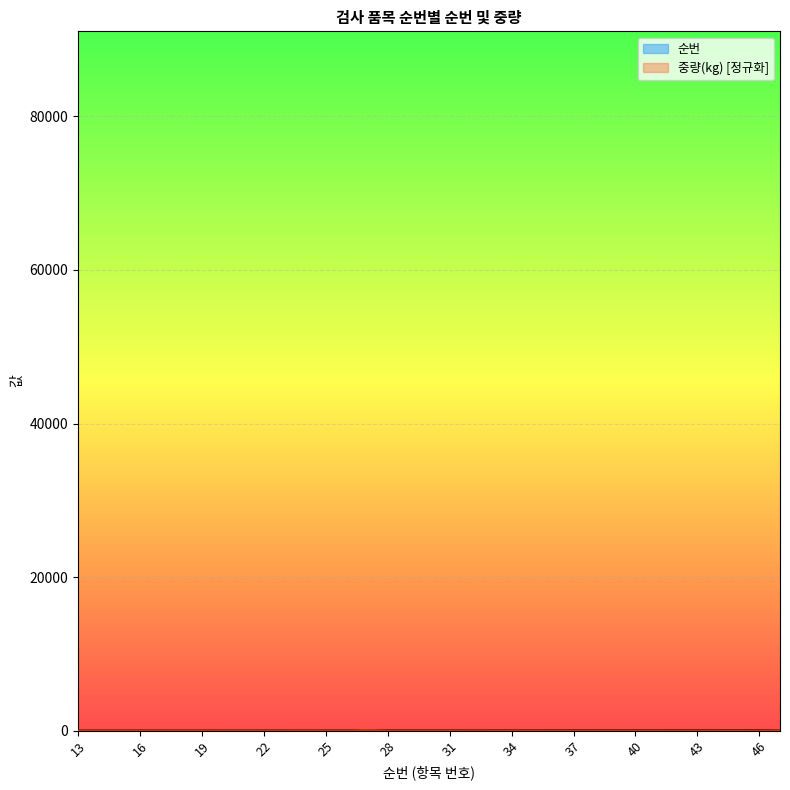

Between 44 and 41, which is larger?

44